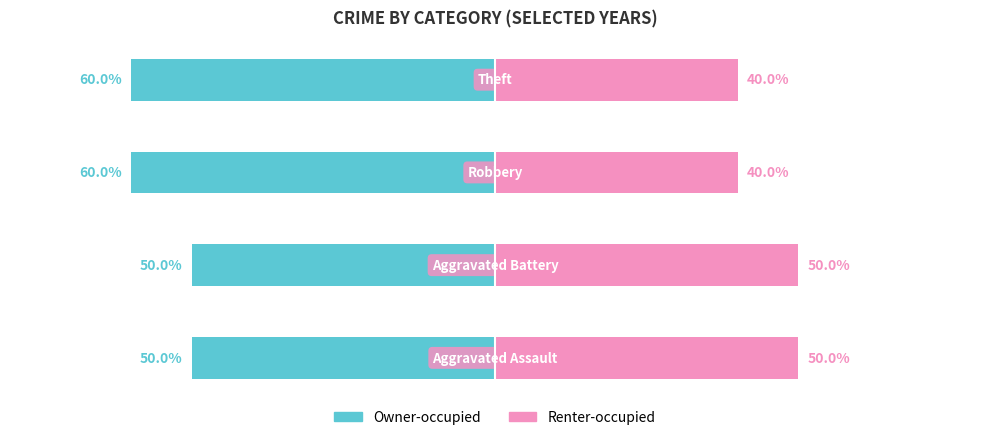

How many Owner-occupied values are between -60 and -50?

4